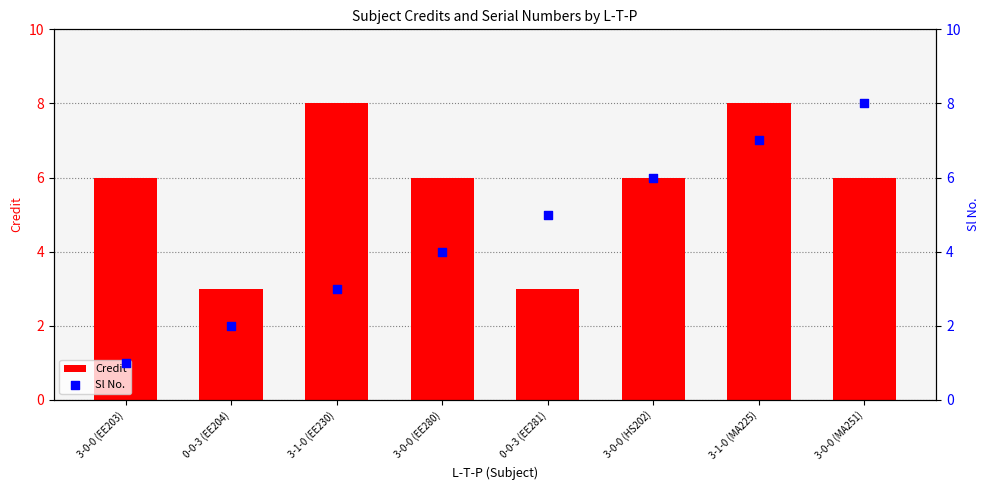

At how many categories does at least one series exceed 5?

6